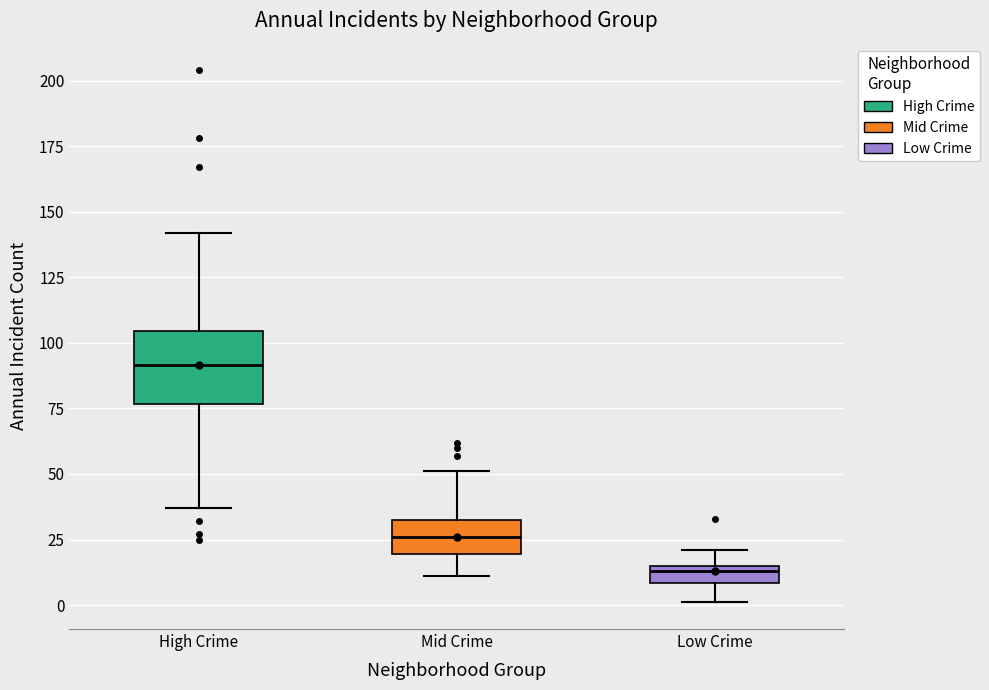

Where is the upper edge of the box for High Crime on the y-axis? The values are not printed on the chart, so give them approximately, as read against the axis.

105